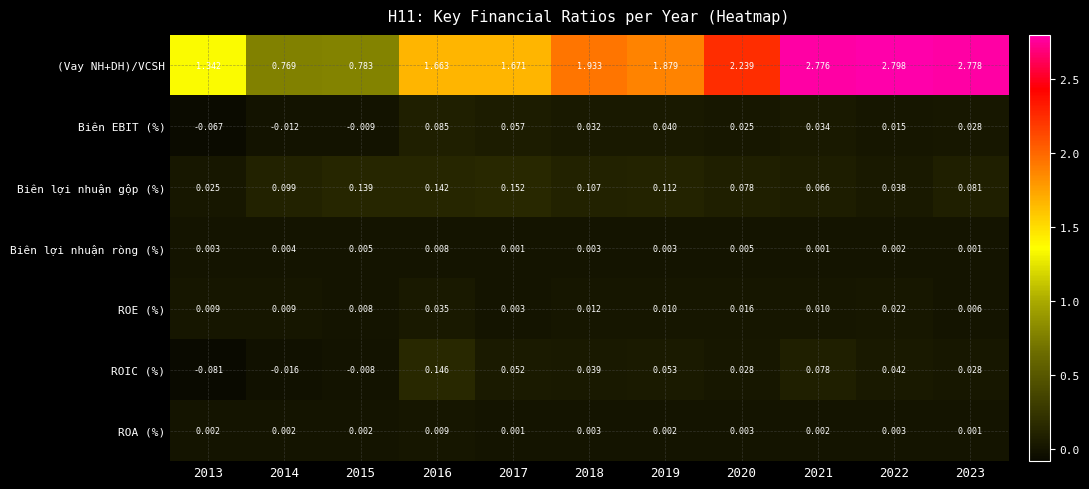

Rank the series at 2015 from lowest to highest value.

Biên EBIT (%), ROIC (%), ROA (%), Biên lợi nhuận ròng (%), ROE (%), Biên lợi nhuận gộp (%), (Vay NH+DH)/VCSH